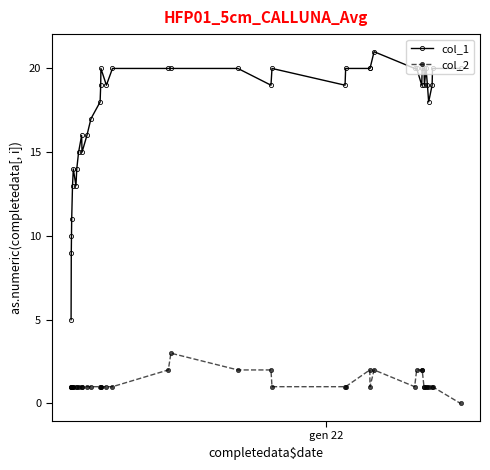

How many data points does each series have?

40